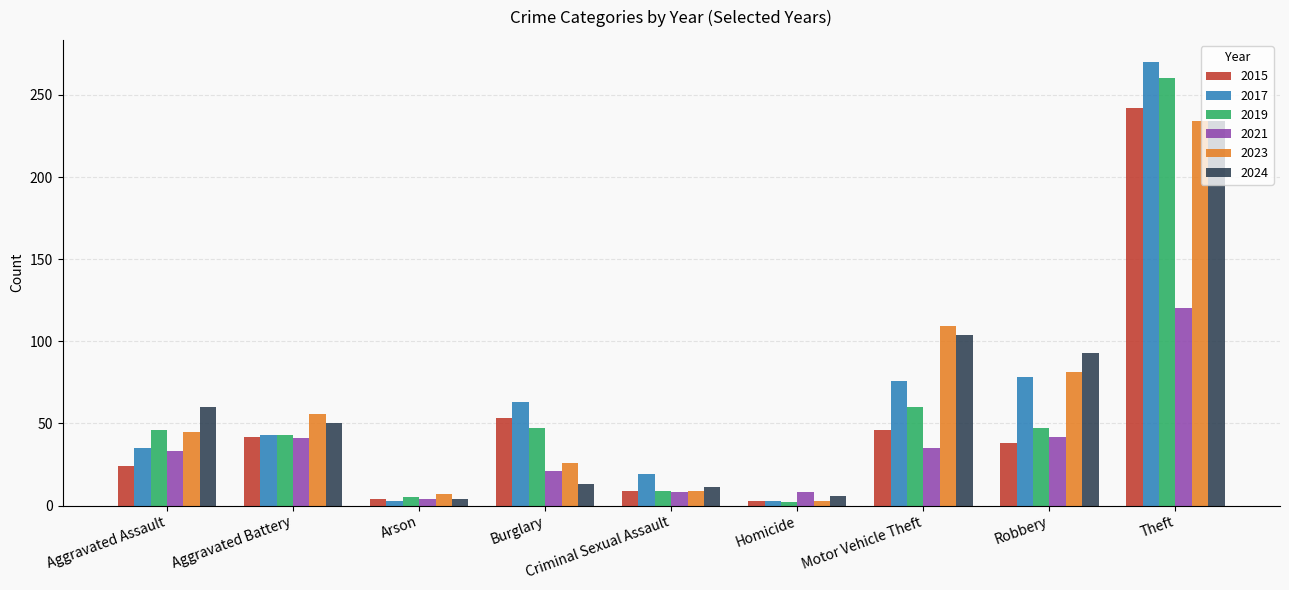

At which category is the sum across all series the highest?

Theft